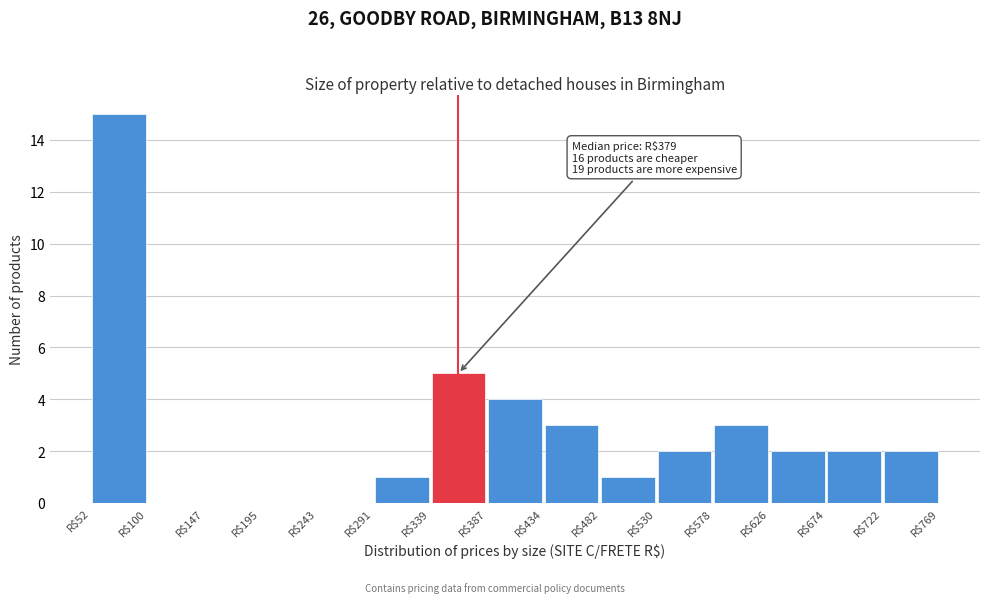

Over which range of the x-axis is the bar tallest?

50 to 100